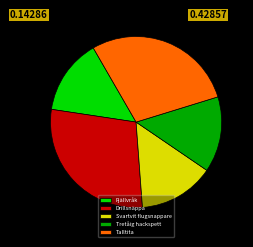

The Drillsnäppa slice represents 29% of the pie. True or false?

True